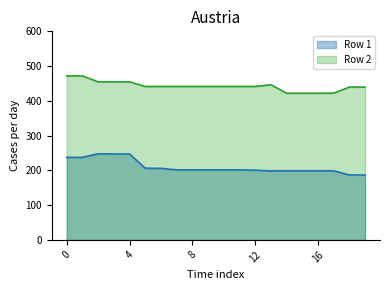

True or false: Row 1 has more than 0 points higher than both neighbors.

True